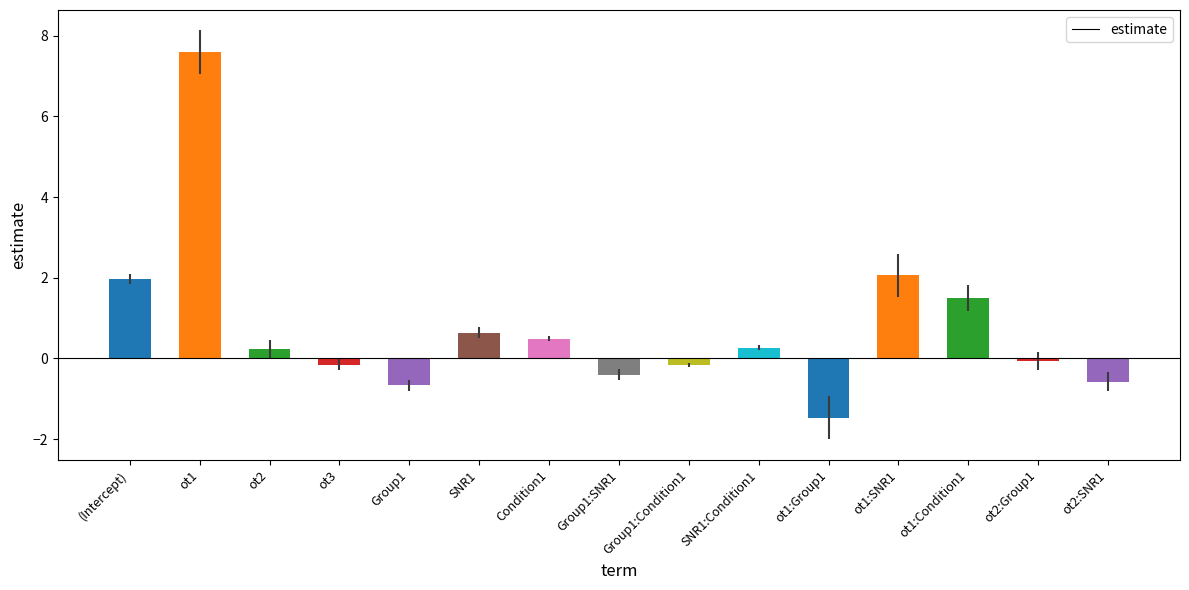

Does the chart contain any negative values?

Yes